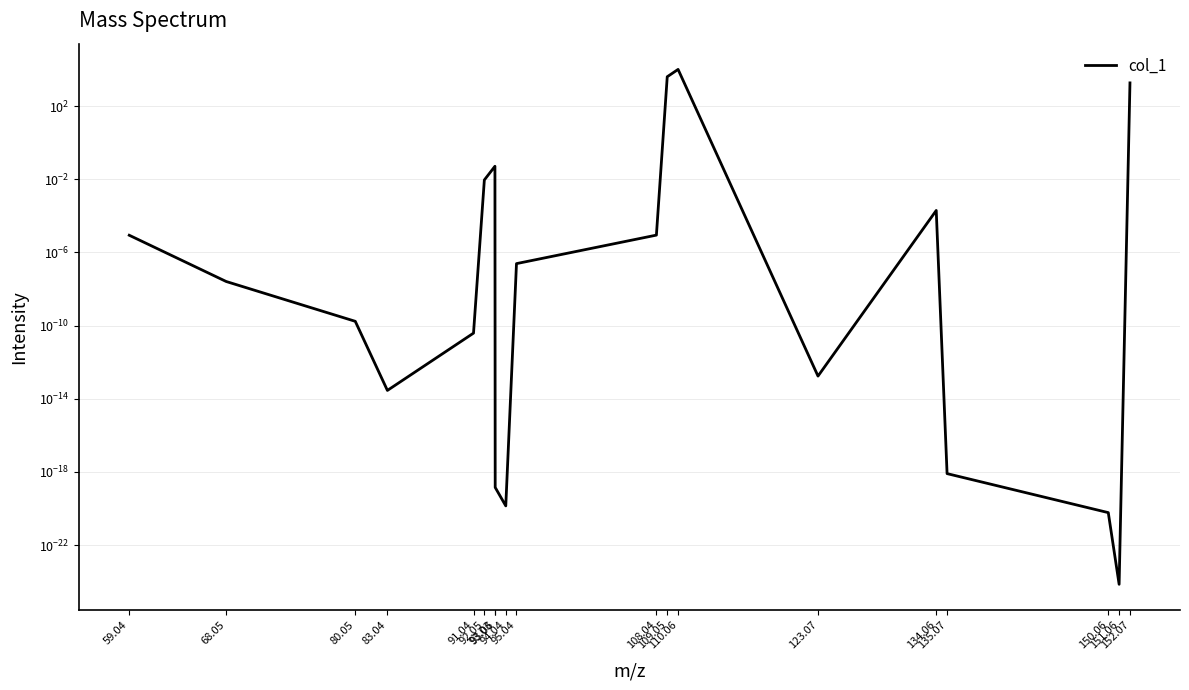

True or false: the data shows 0.0 at 59.04.

False